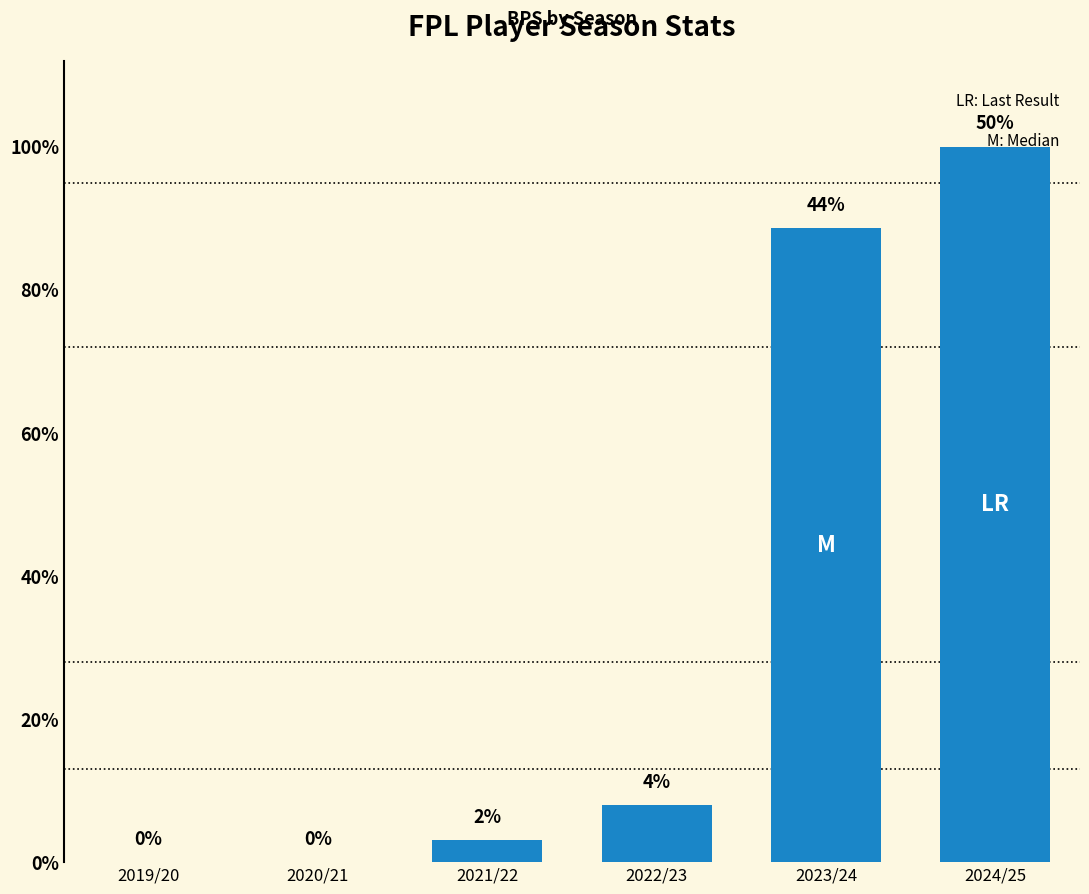

What is the label of the 3rd bar from the right?

2022/23